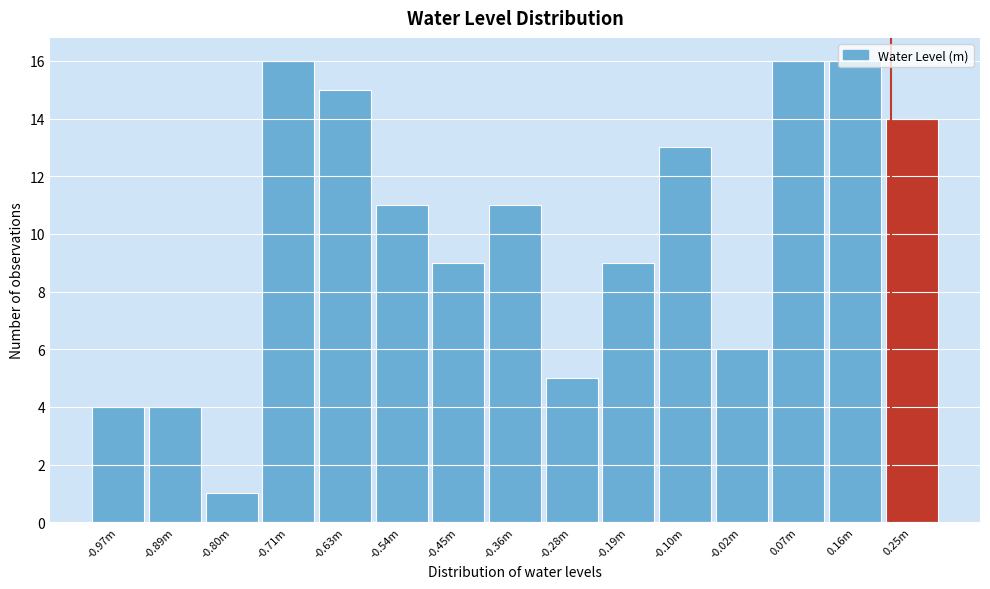

What is the greatest value displayed?

16